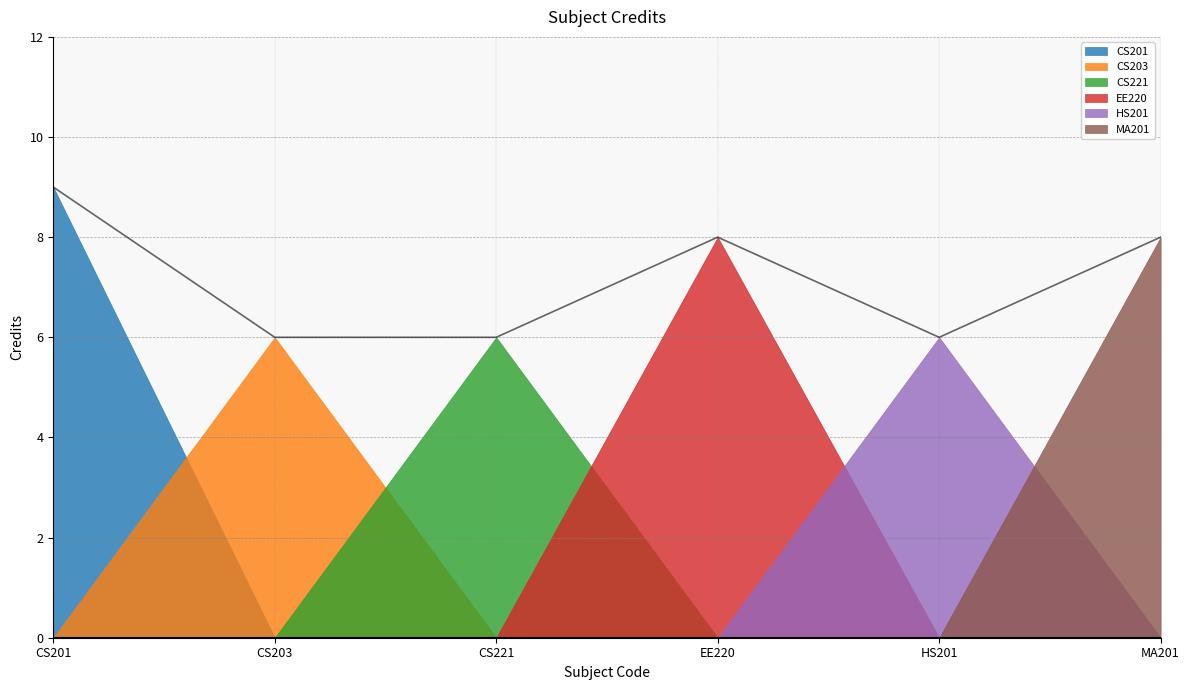

The chart shows a value of 13 at CS201. True or false?

False